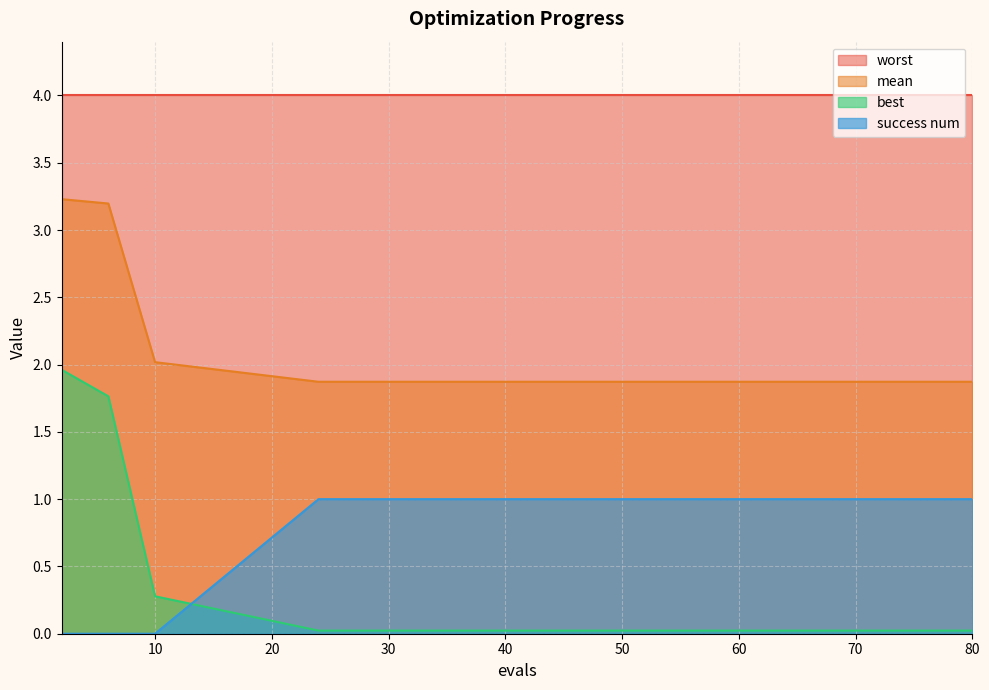

True or false: best and mean cross at least once.

False